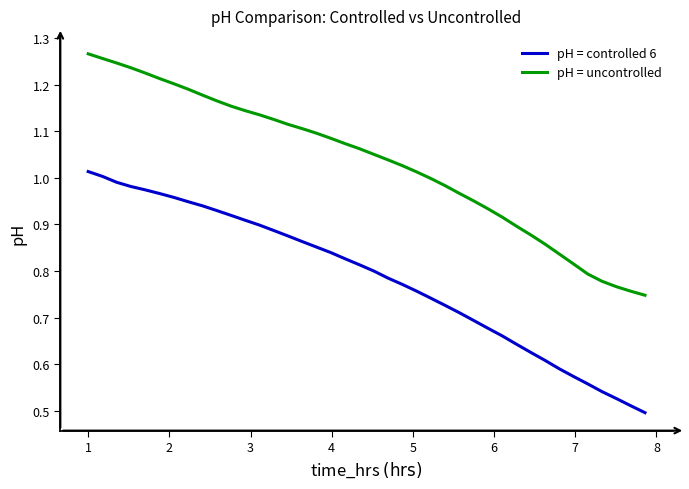

Count the number of data series in this chart.

2